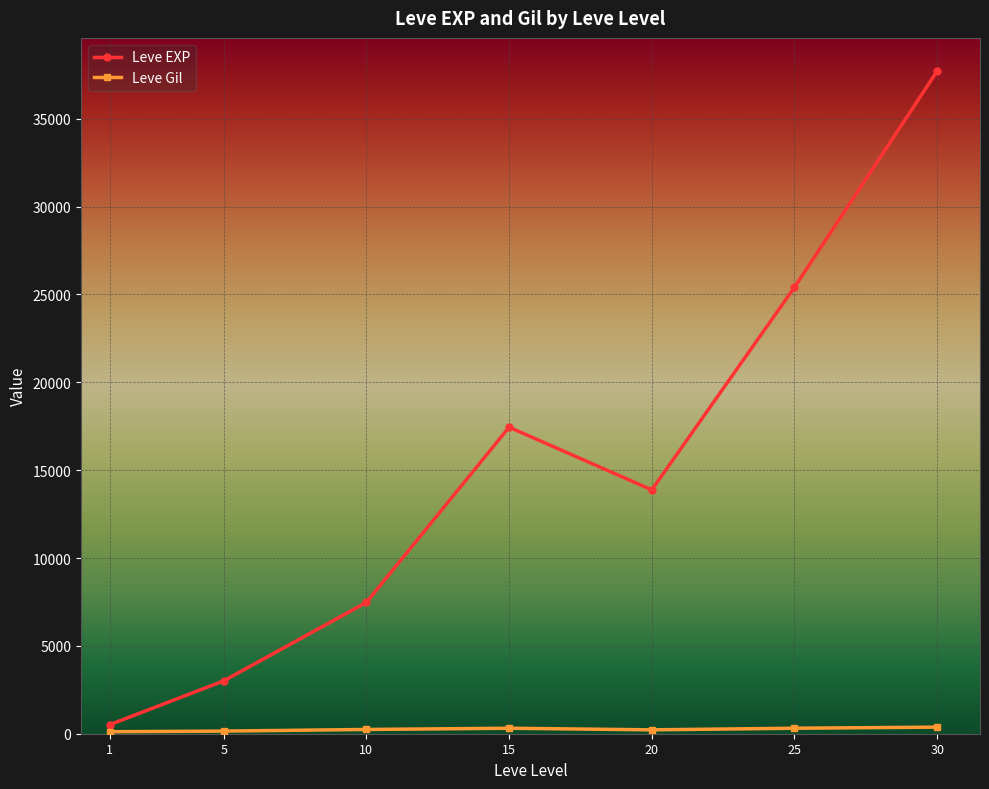

Which series has the largest range (max minus min)?

Leve EXP